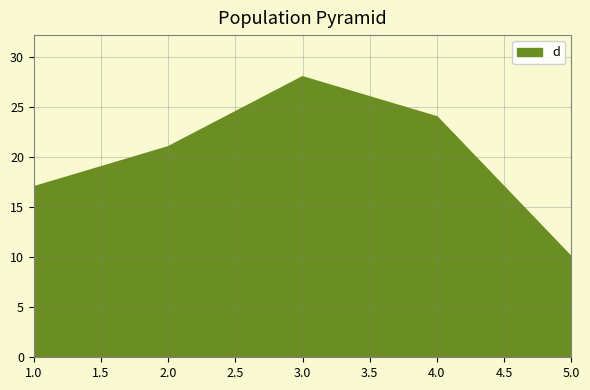

Reading right to left, extract all data points from this chart.

10	24	28	21	17